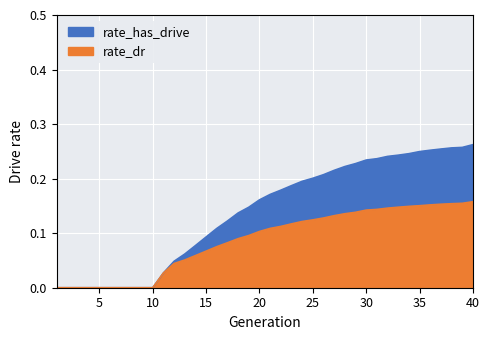

Rank the series at 30 from highest to lowest value.

rate_has_drive, rate_dr